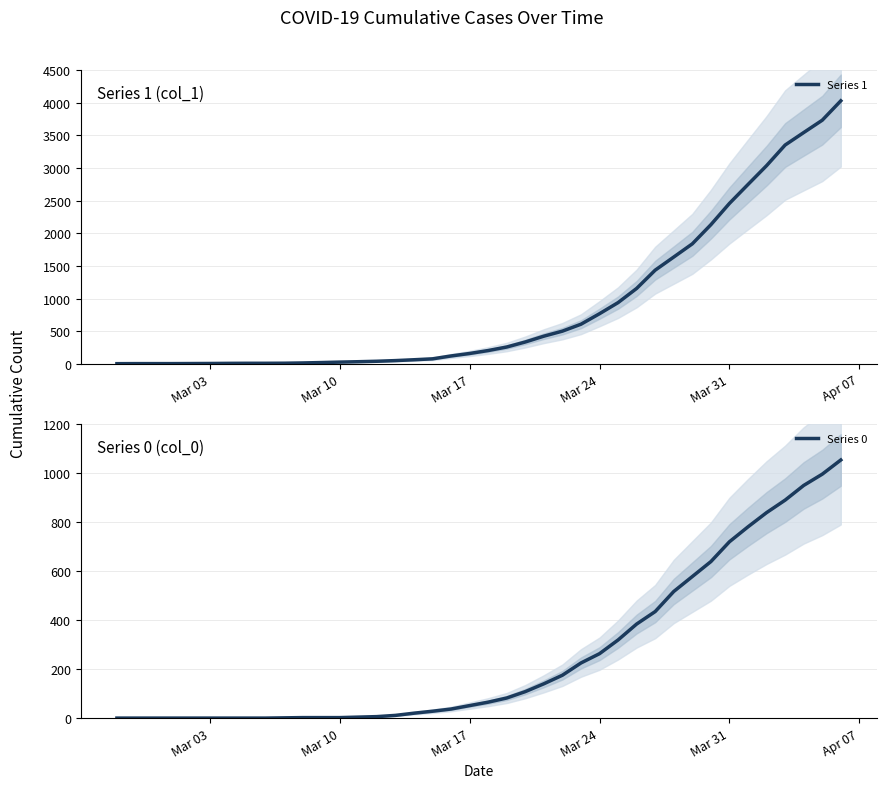

What is the approximate value of Series 0 at Mar 31, to the nearest 10?

720